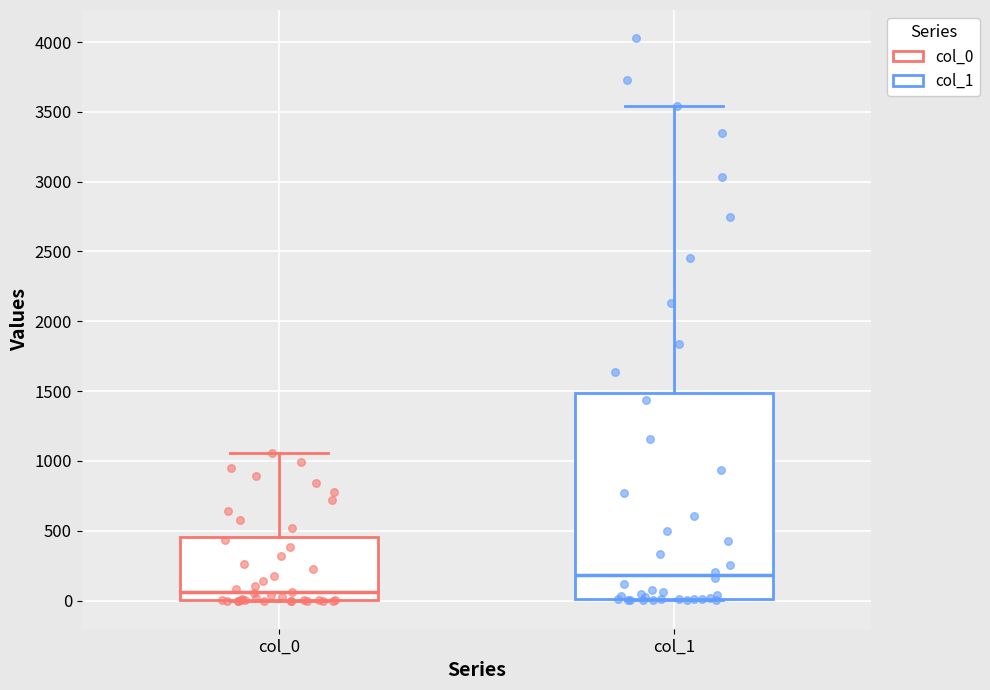

Comparing the boxes themselves (not the whiskers), which one is the tallest?

col_1